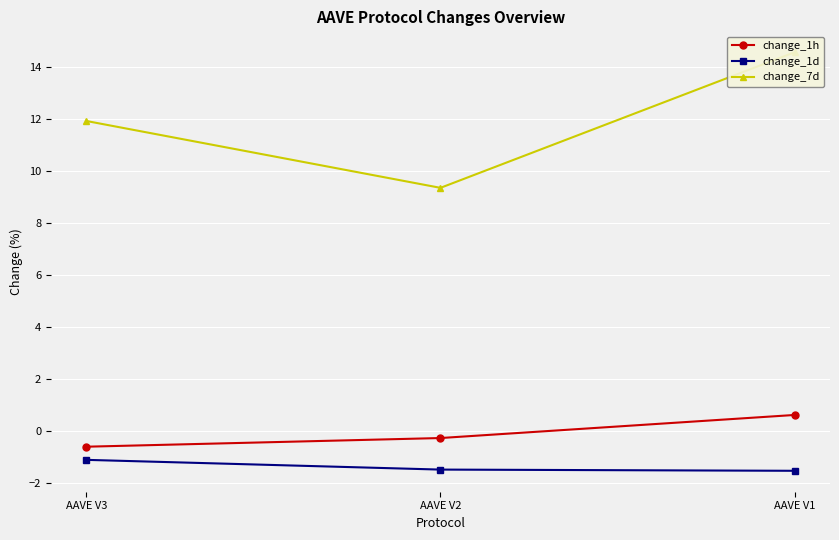

Between AAVE V3 and AAVE V1, which is larger?

AAVE V1